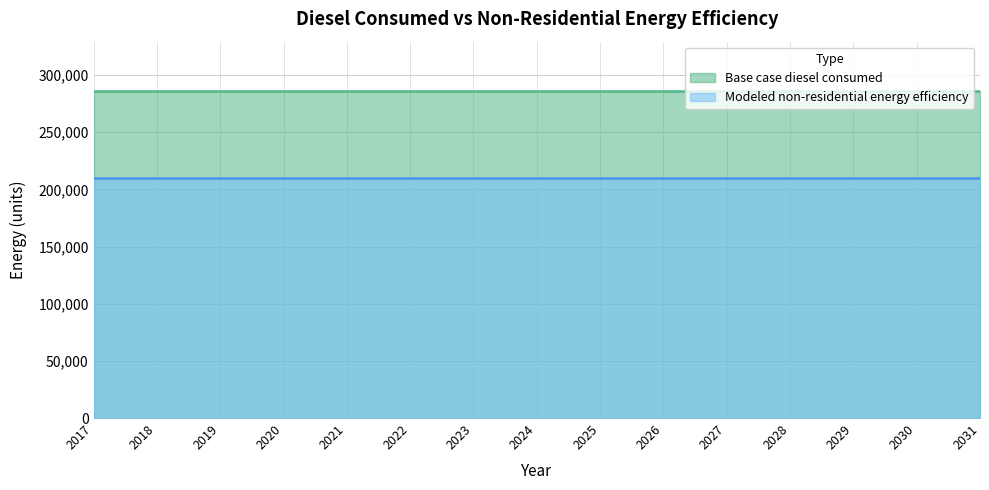

True or false: Modeled non-residential energy efficiency and Base case diesel consumed cross at least once.

False